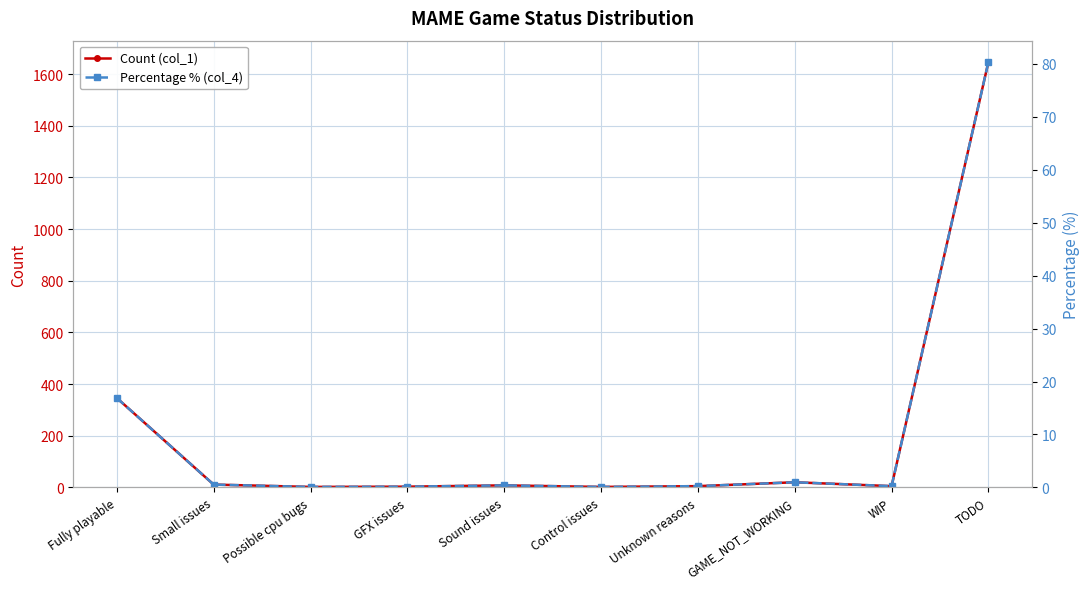

What are all the series names shown in the legend?

Count (col_1), Percentage % (col_4)